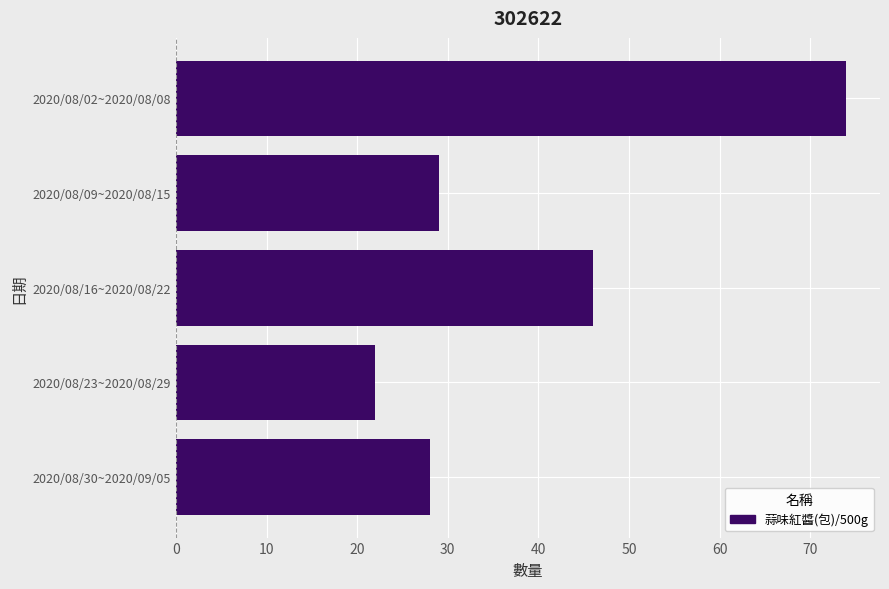

List the labels in order of value, smallest first.

2020/08/23~2020/08/29, 2020/08/30~2020/09/05, 2020/08/09~2020/08/15, 2020/08/16~2020/08/22, 2020/08/02~2020/08/08